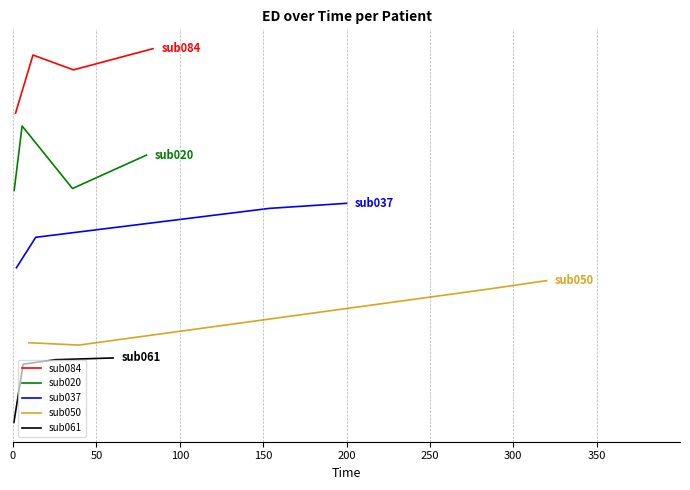

At how many categories does at least one series exceed 0?

4